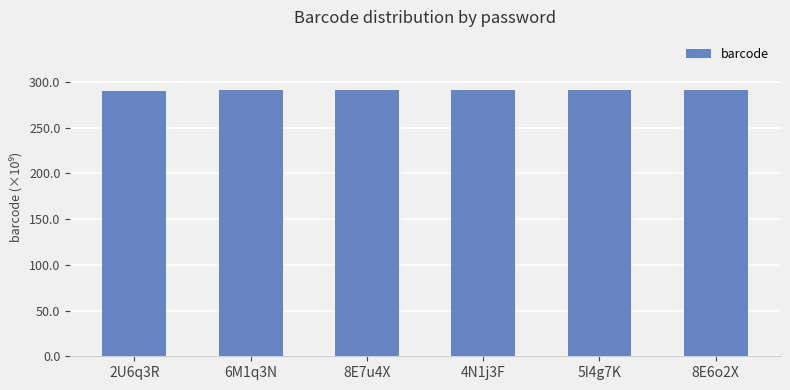

How many categories are shown in the chart?

6